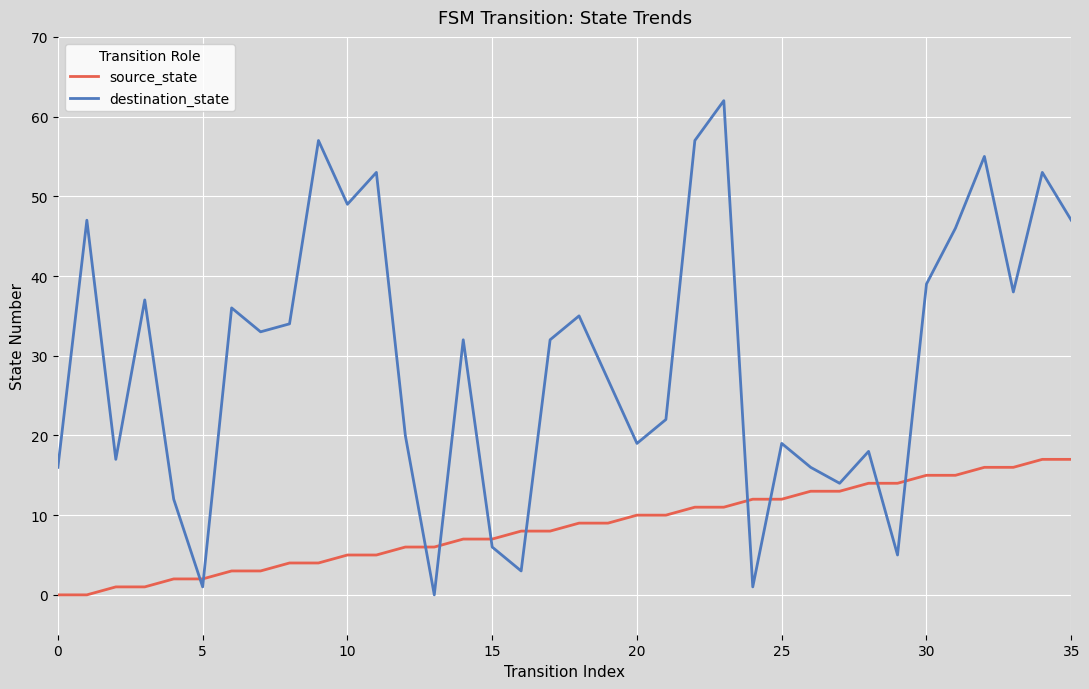

What is the maximum value shown in the chart?

62